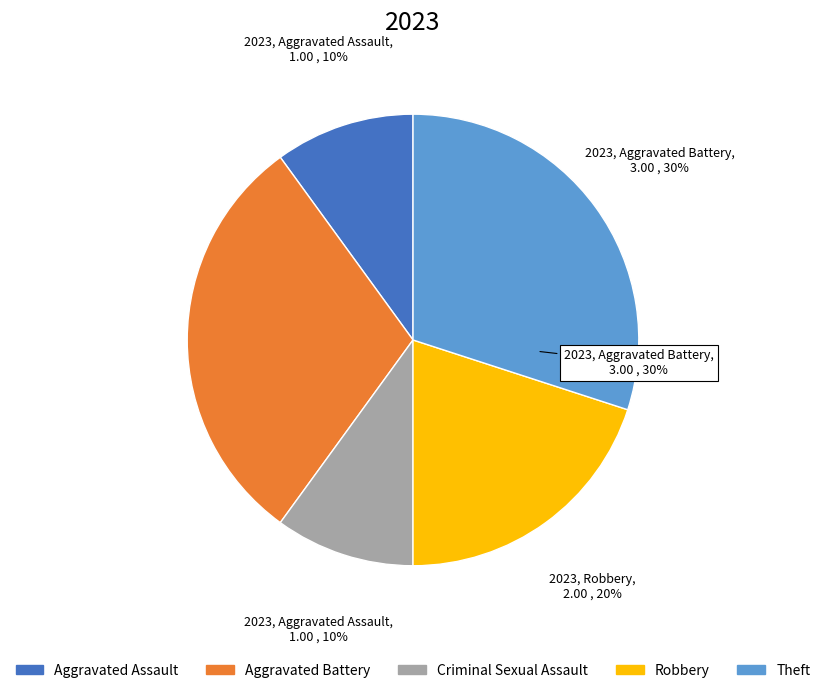

Between Criminal Sexual Assault and Theft, which is larger?

Theft